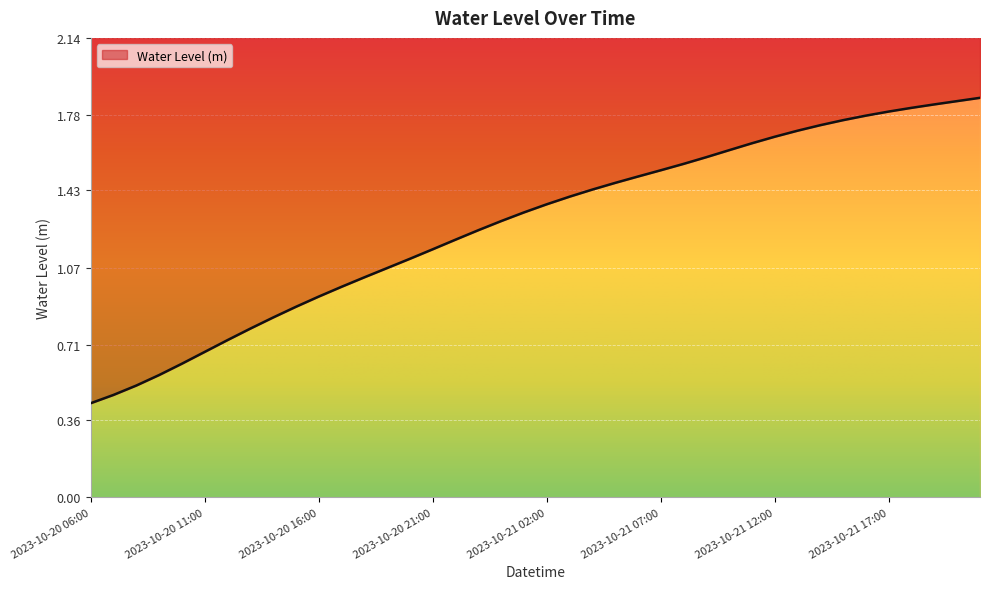

What is the value of the 21st point from the left?

1.4